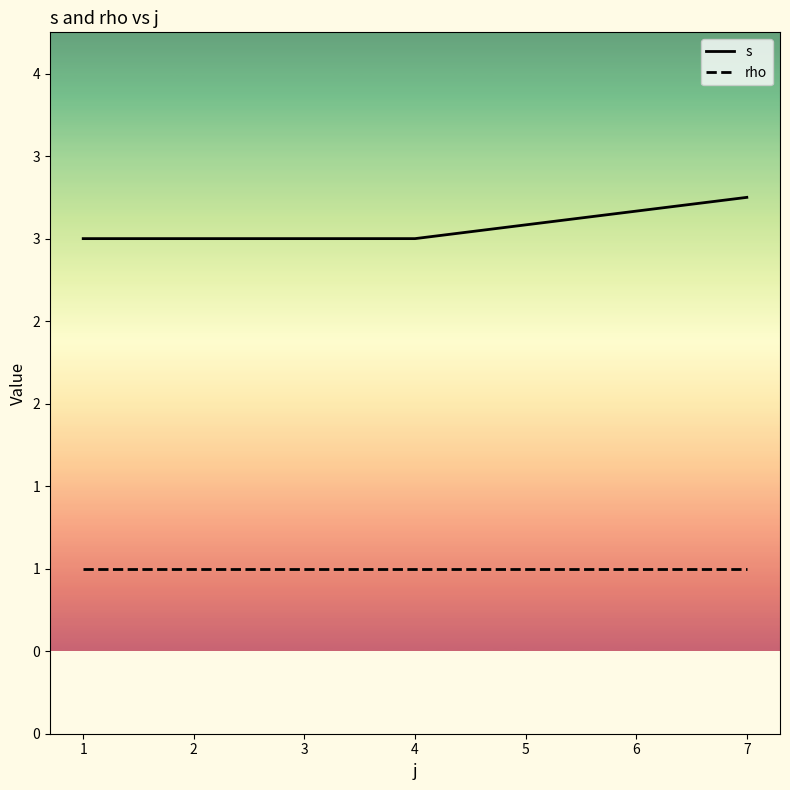

What is the value of the rho point at the 3rd from the left?

1.0